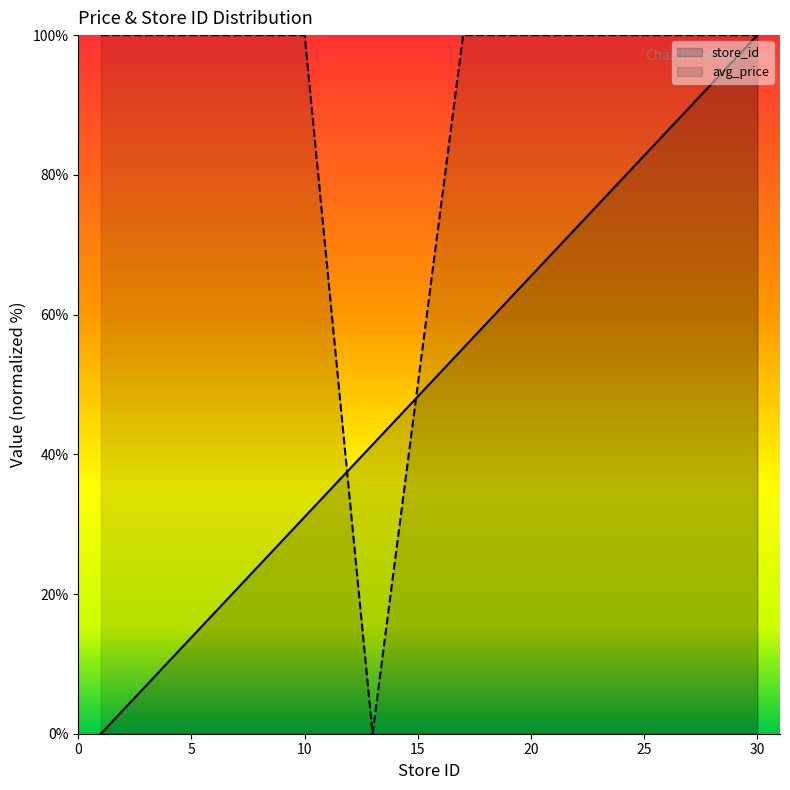

Which series has the largest range (max minus min)?

avg_price